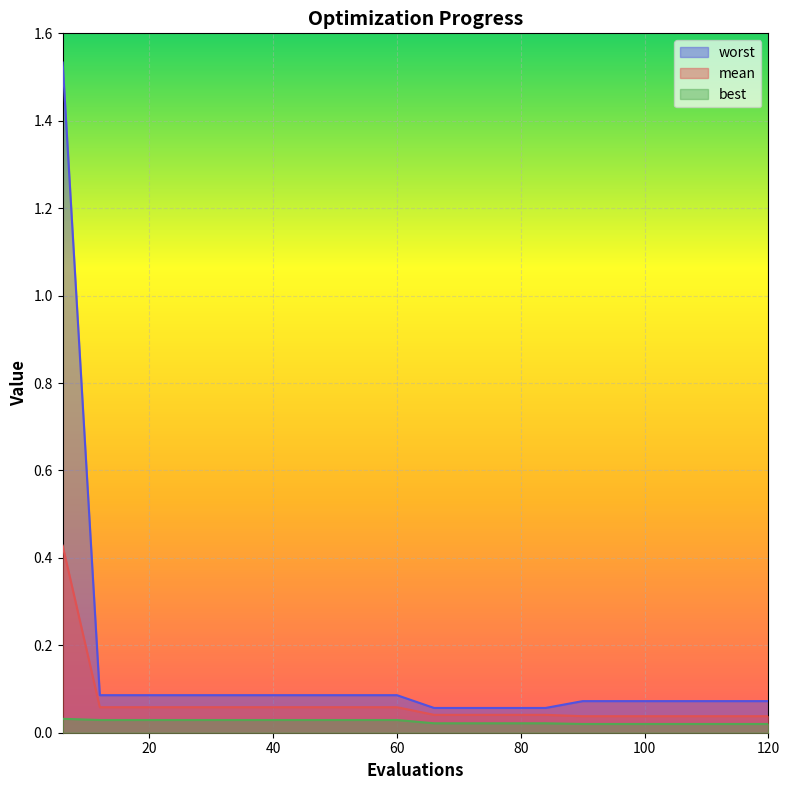

Between 42 and 102, which series saw the biggest shift?

mean